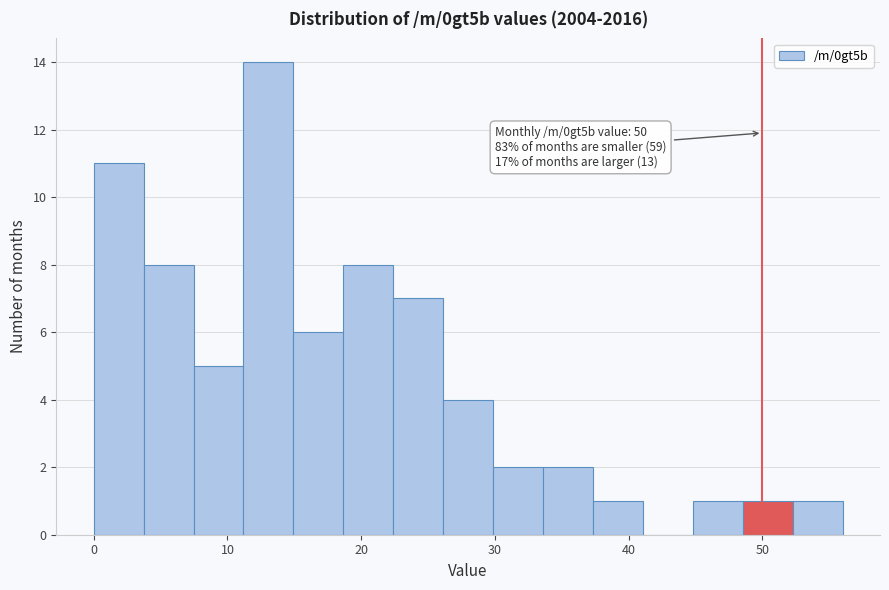

Around what value on the x-axis is the tallest bar? Give the approximate position of its centre, as read against the axis.

13